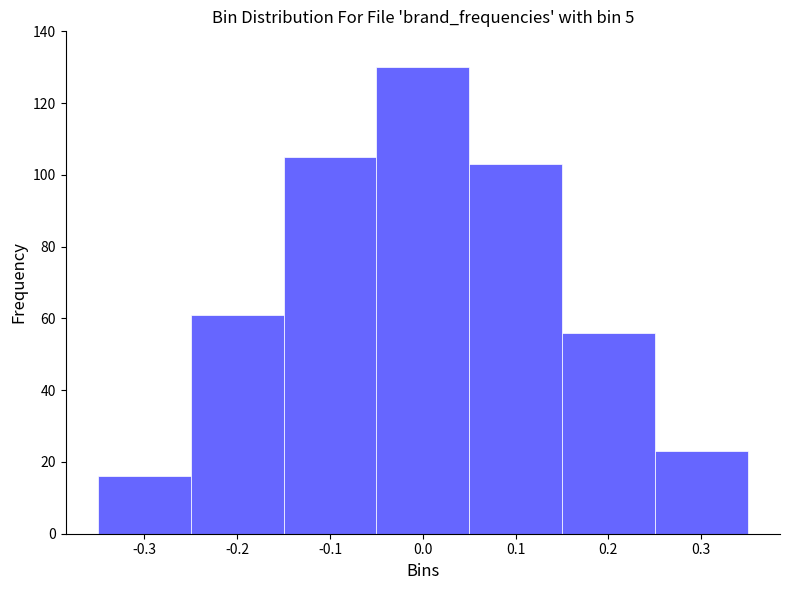

Reading left to right, transcribe this chart: for each bar, give the range it covers on the x-axis and its height. The values are not printed on the chart, so give them approximately, as read against the axis.

-0.35 to -0.25: 16
-0.25 to -0.15: 62
-0.15 to -0.05: 106
-0.05 to 0.05: 130
0.05 to 0.15: 104
0.15 to 0.25: 56
0.25 to 0.35: 24